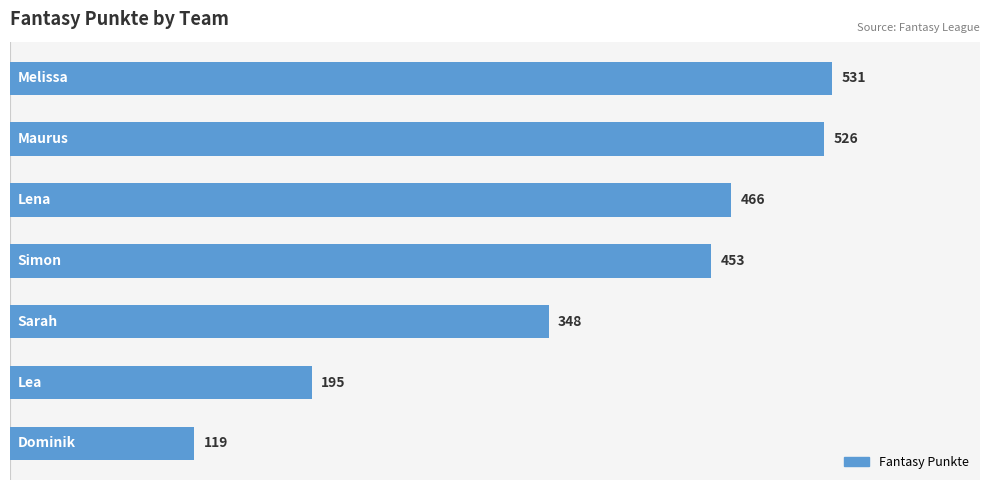

What is the value of the 5th bar from the top?

348